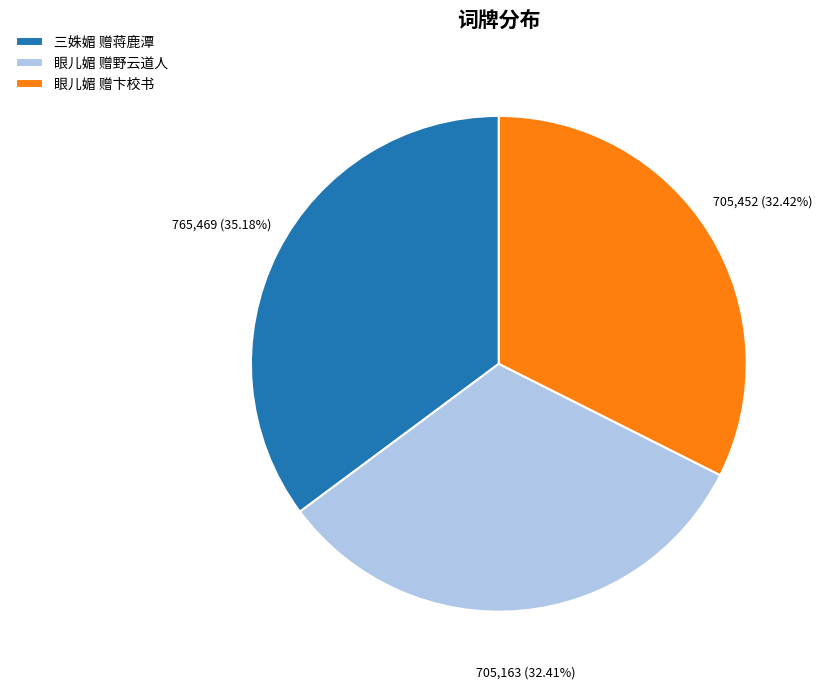

Does 三姝媚 赠蒋鹿潭 account for over 50% of the chart?

No